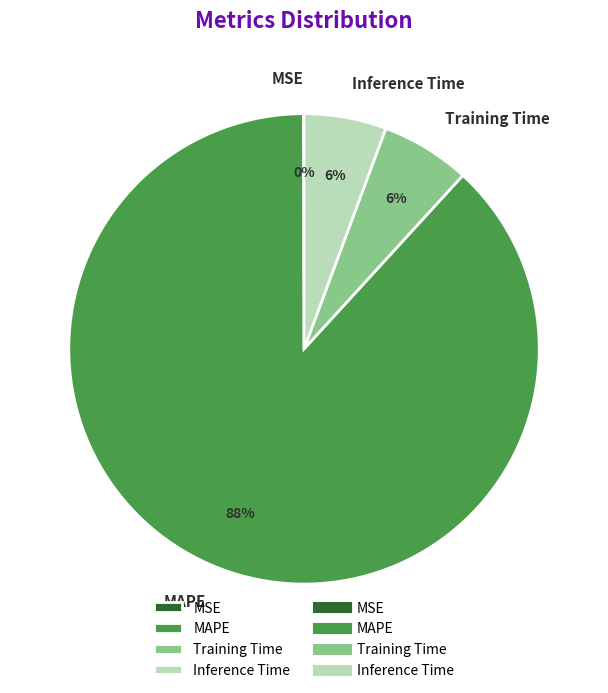

Do Training Time and Inference Time together represent more than half of the pie?

No